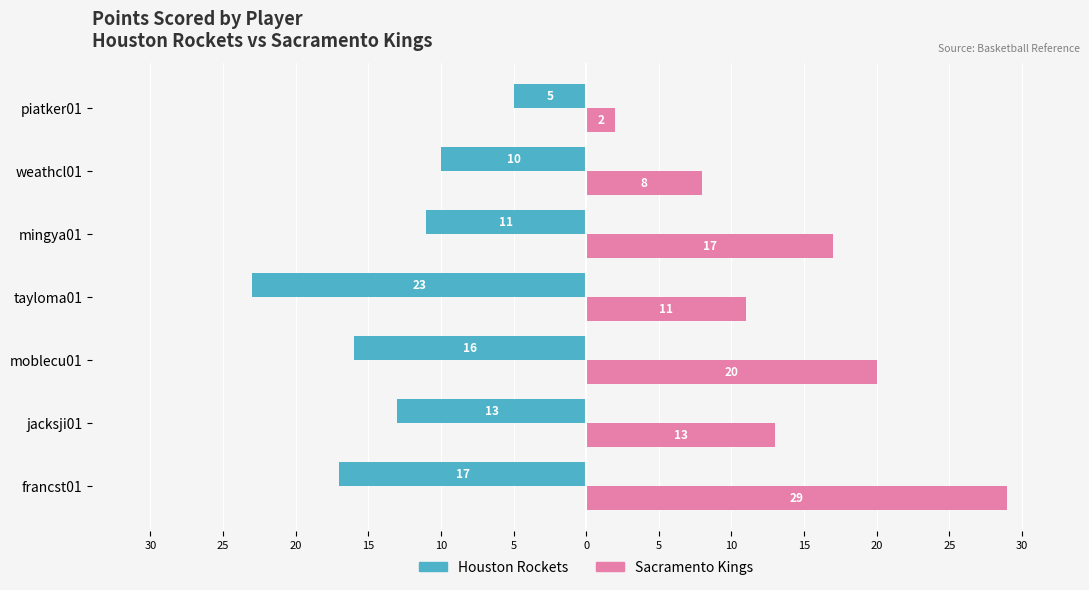

Reading right to left, list all the values displayed in this chart.

Houston Rockets: -5	-10	-11	-23	-16	-13	-17
Sacramento Kings: 2	8	17	11	20	13	29